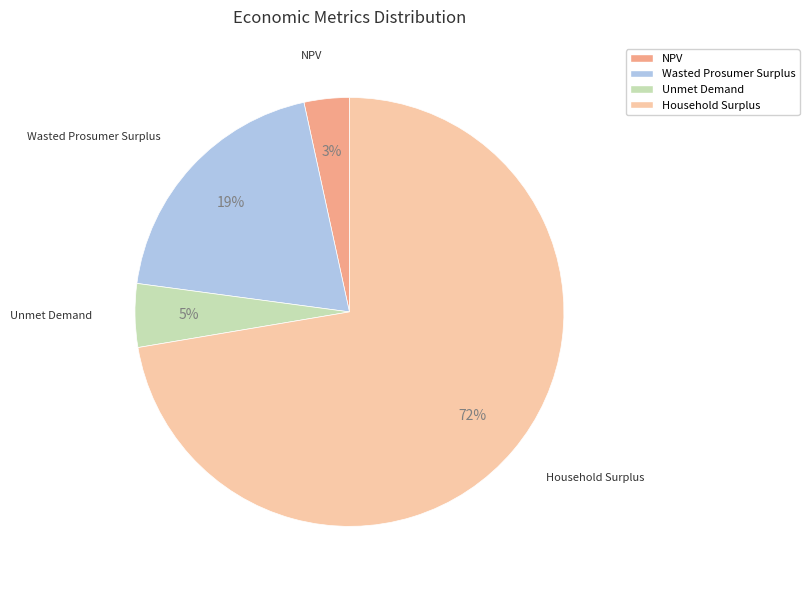

Combined, do Unmet Demand and NPV account for over 50%?

No